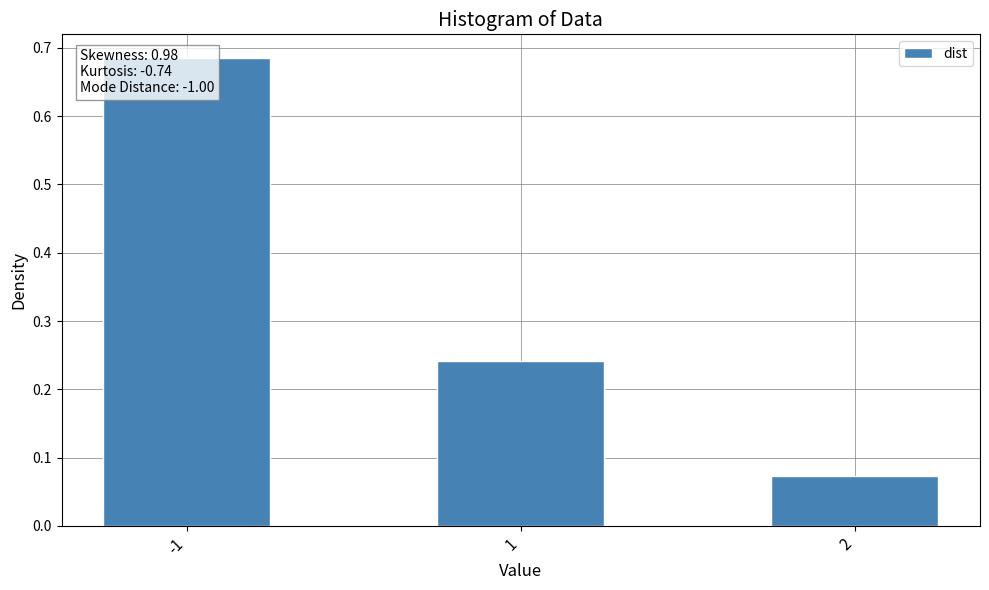

Does the chart contain stacked bars?

No